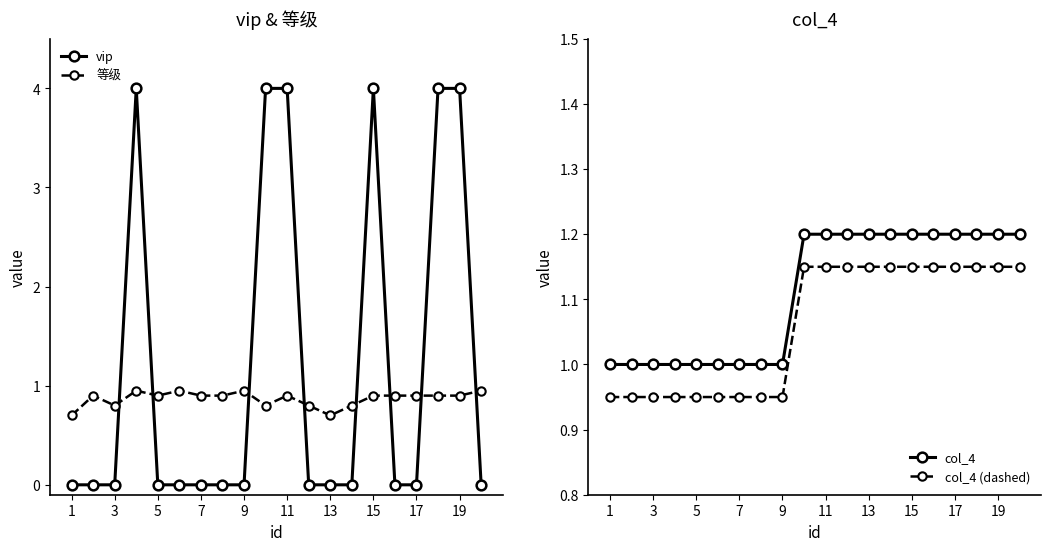

Is it true that vip equals 0.0 at 13?

True